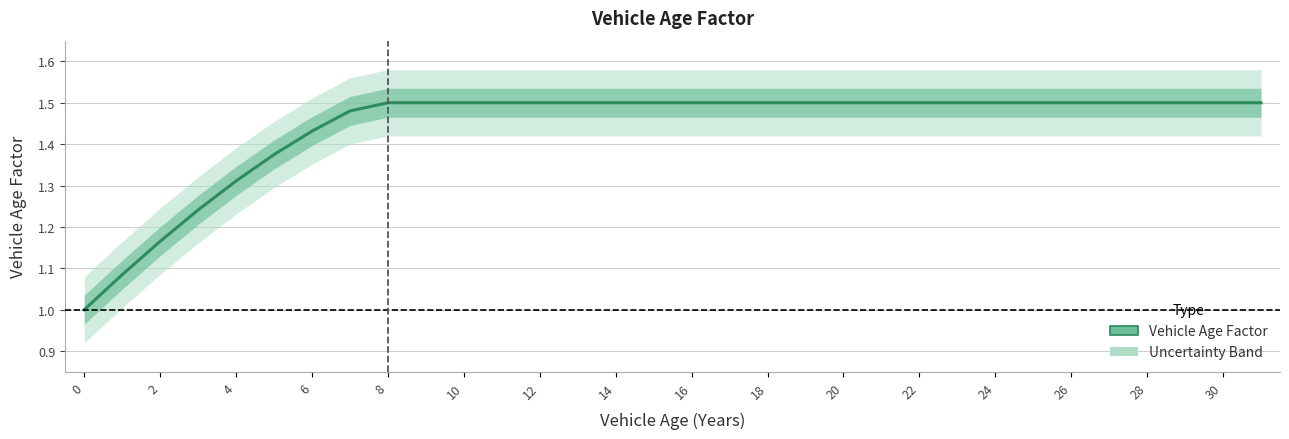

What is the sum of all values?

46.1